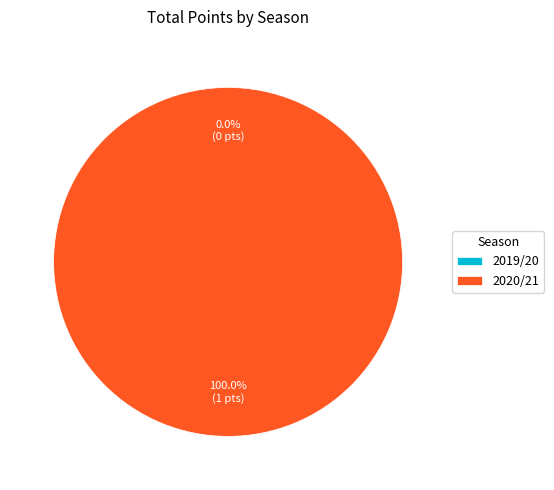

How many slices are in this pie chart?

2